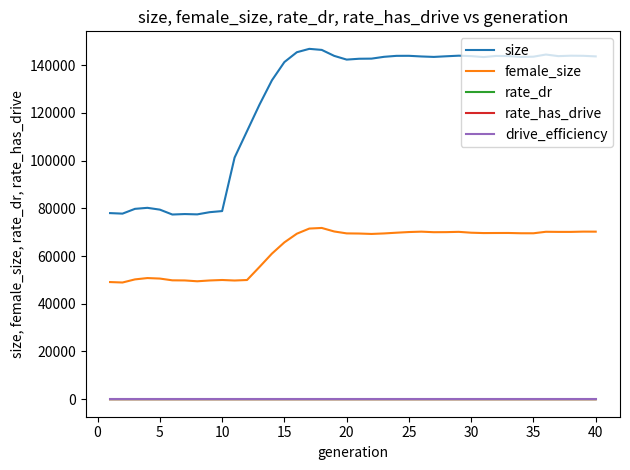

Does the chart display data point markers on the line(s)?

No